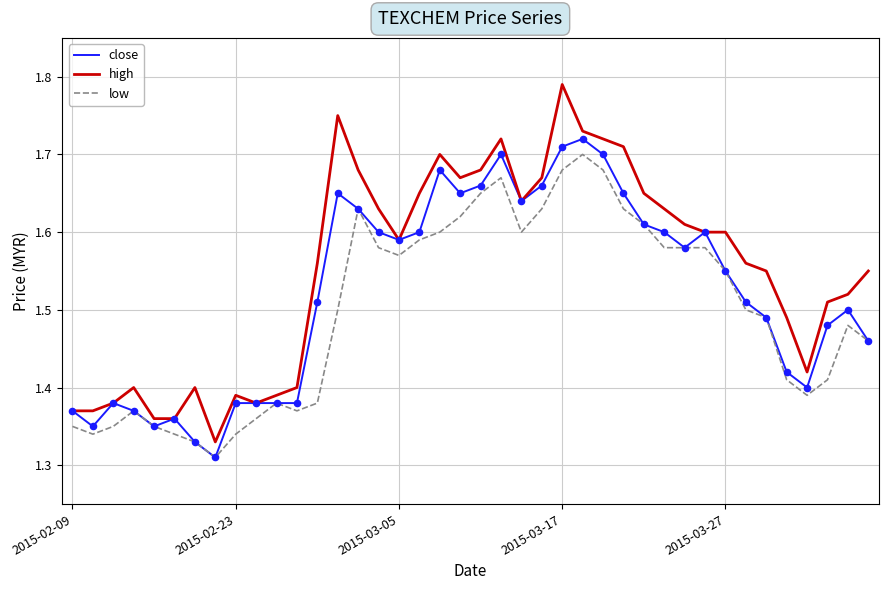

Which series has the widest spread of values?

high